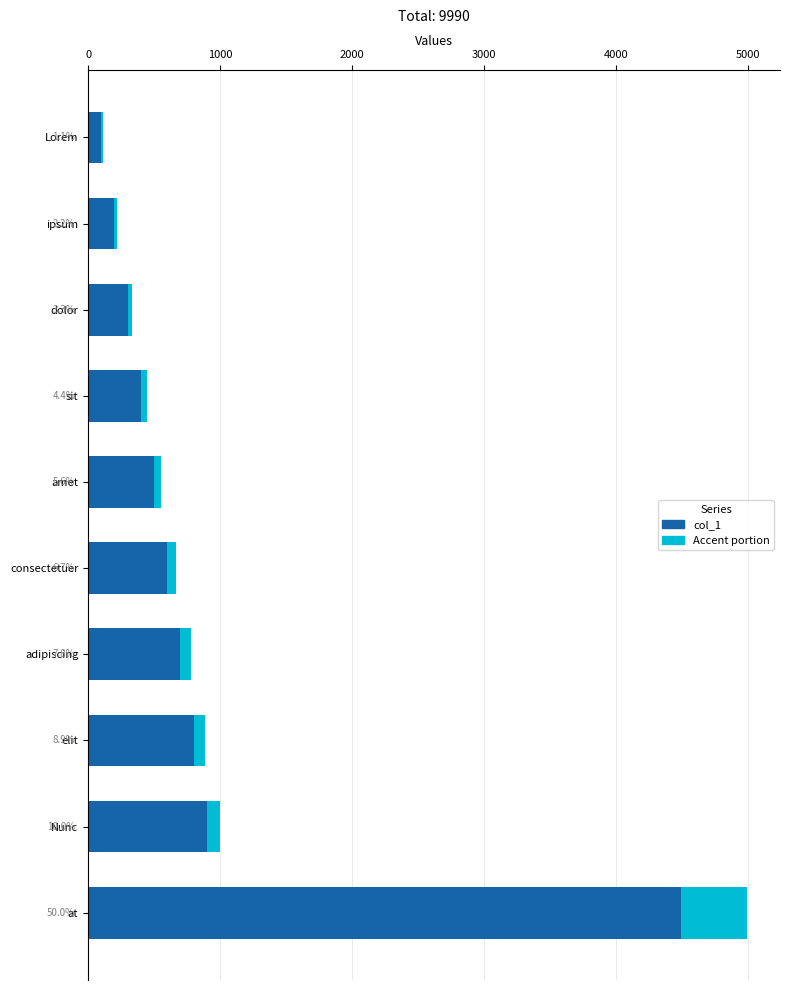

The value at at is 4995. True or false?

True